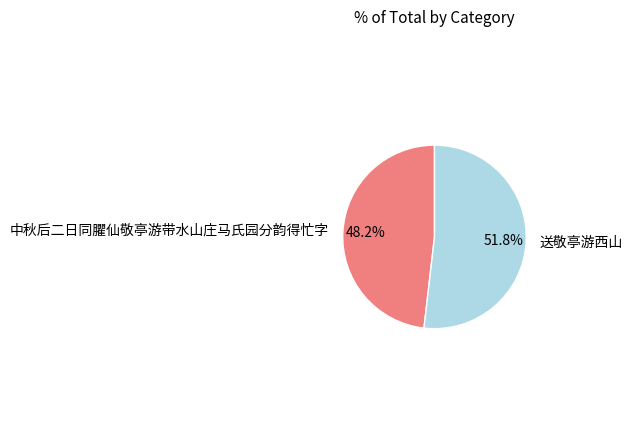

Is there any slice that represents more than half of the pie?

Yes